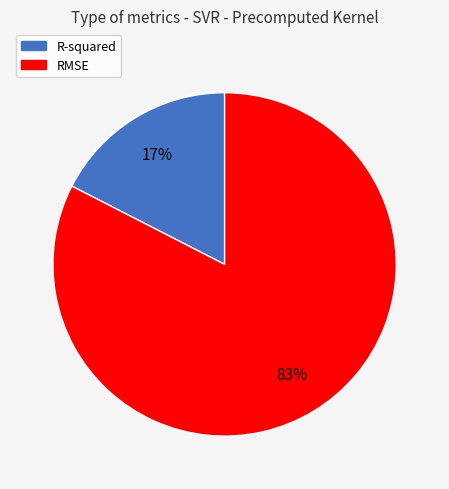

Which category has the biggest portion of the pie?

RMSE